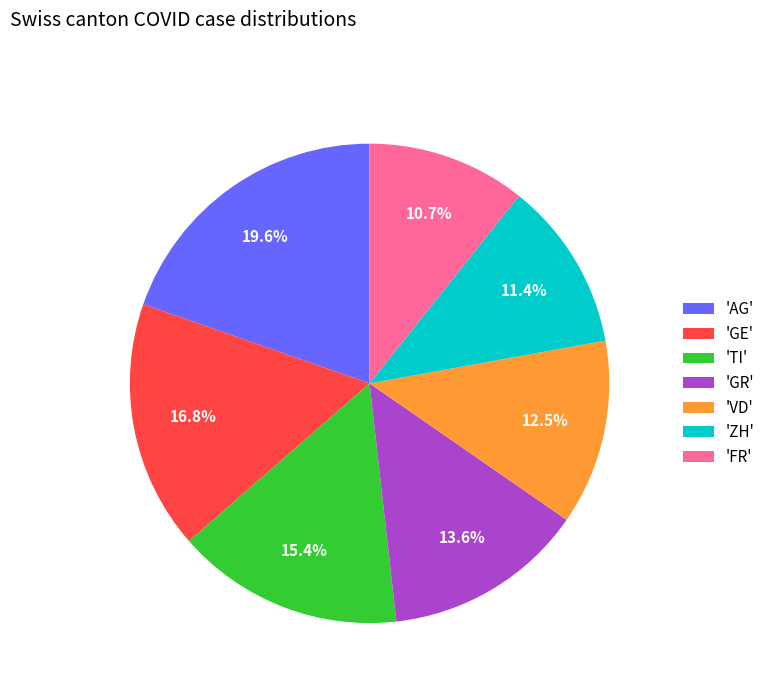

Which slice is the largest?

'AG'